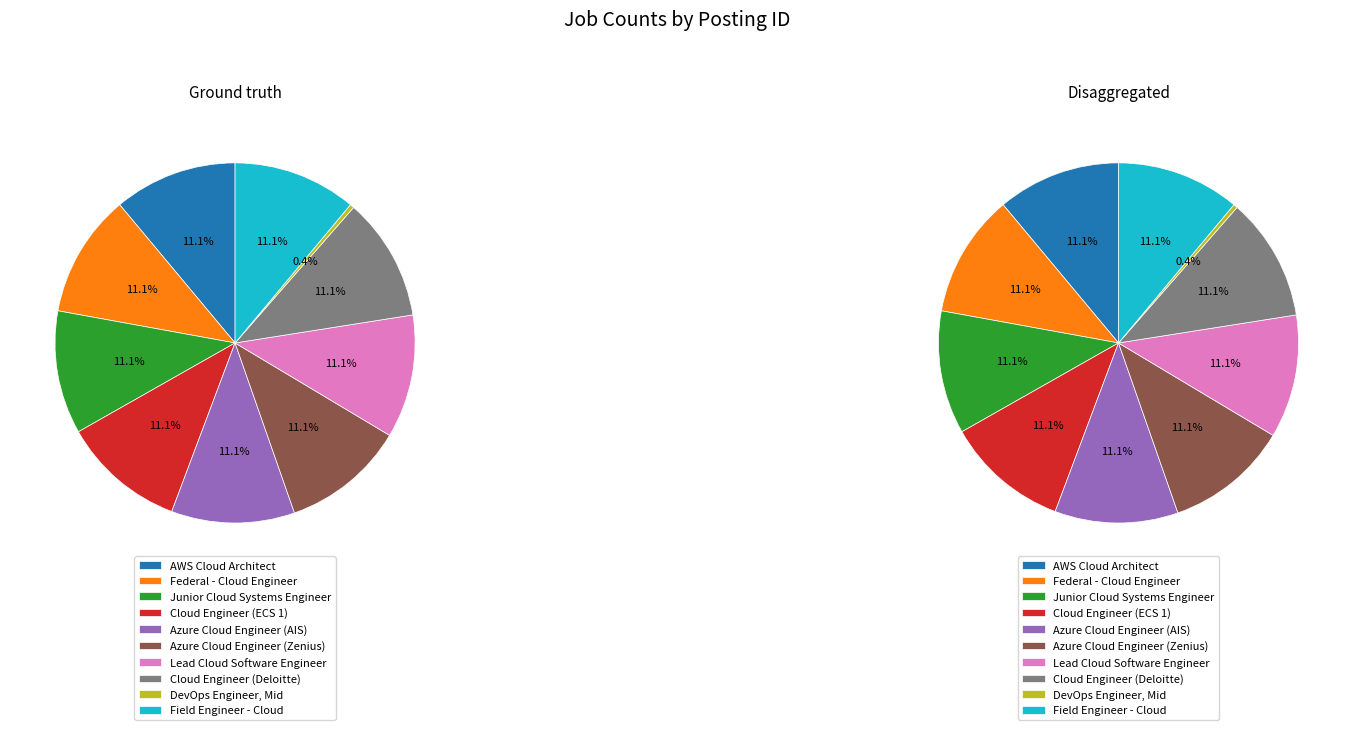

To the nearest percent, what is the combined percentage of 833 and 814?

22%